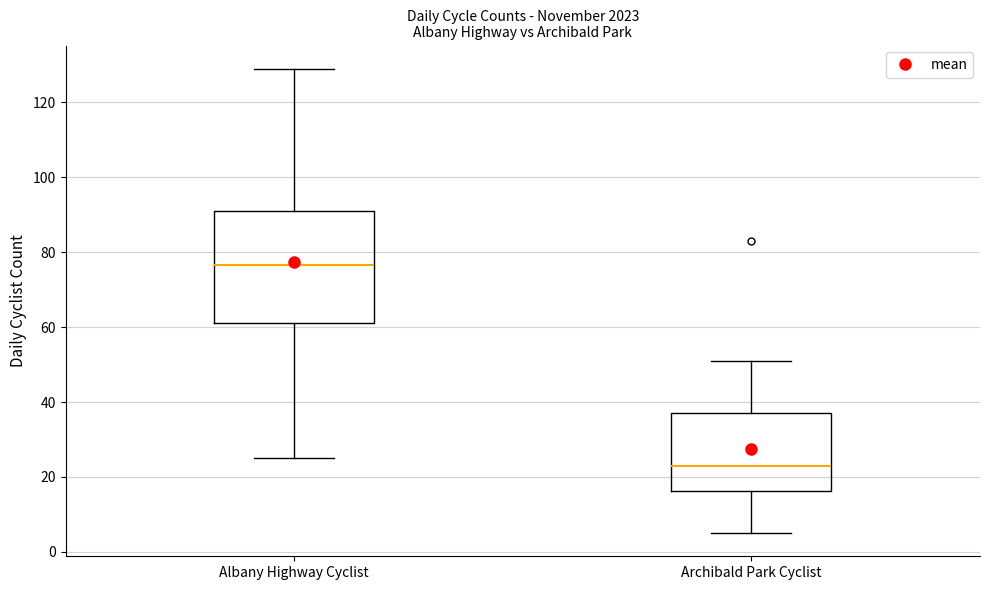

Which box is the tallest, from its lower edge to its upper edge?

Albany Highway Cyclist